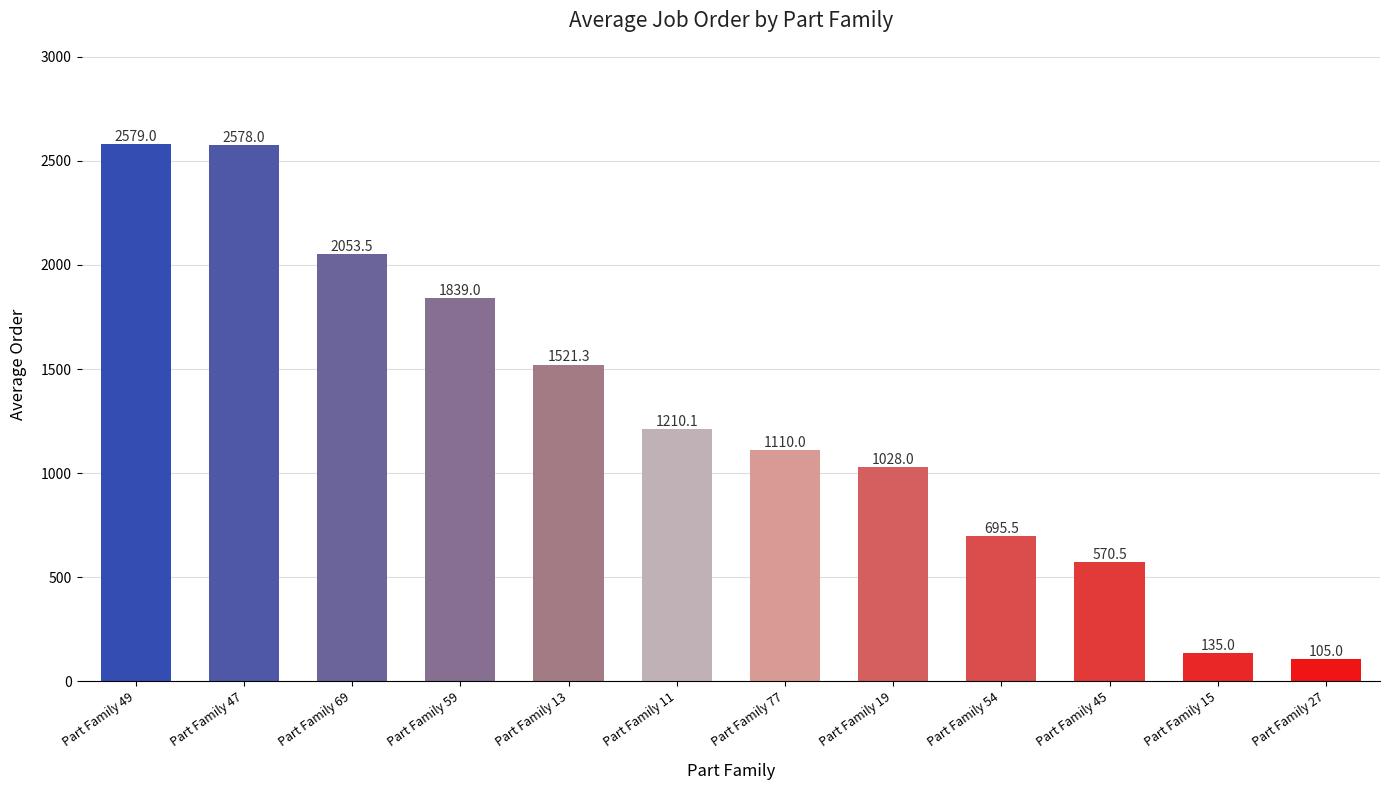

Does the chart contain any negative values?

No